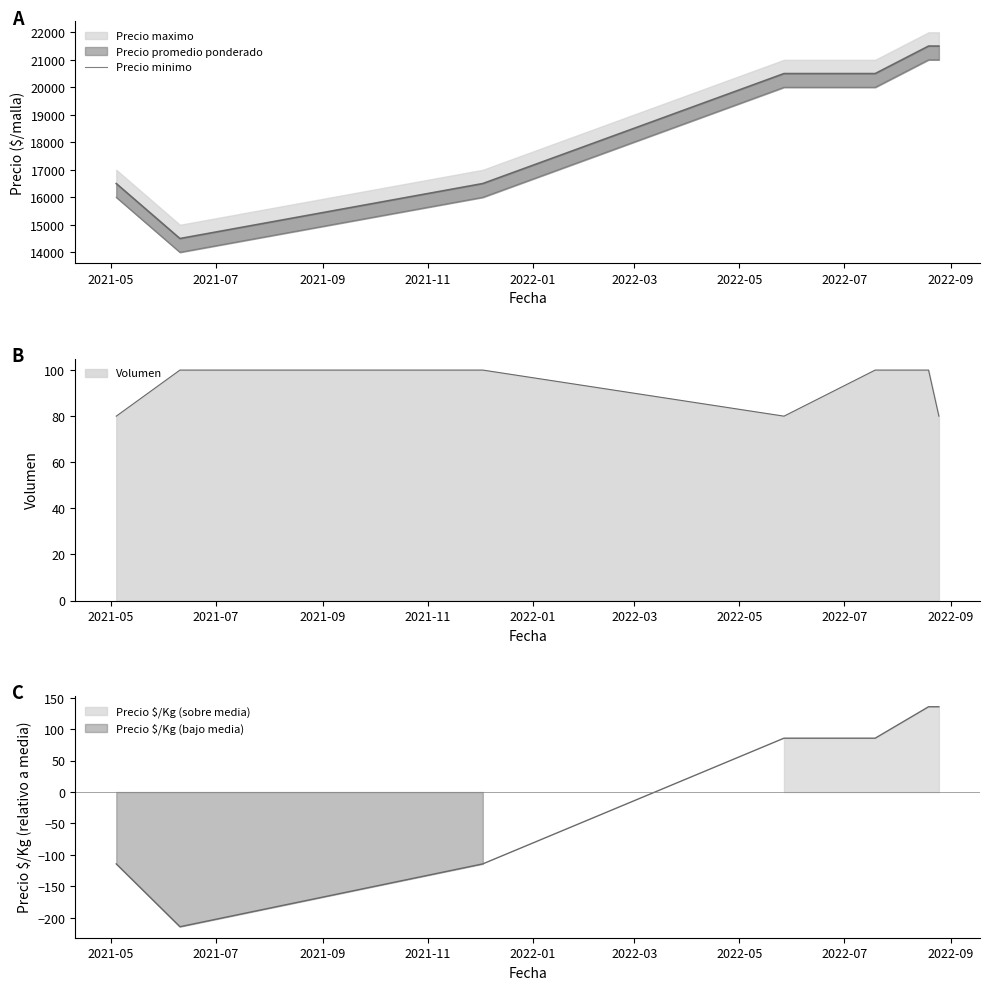

Count the values in the range 16000 to 21000.

6